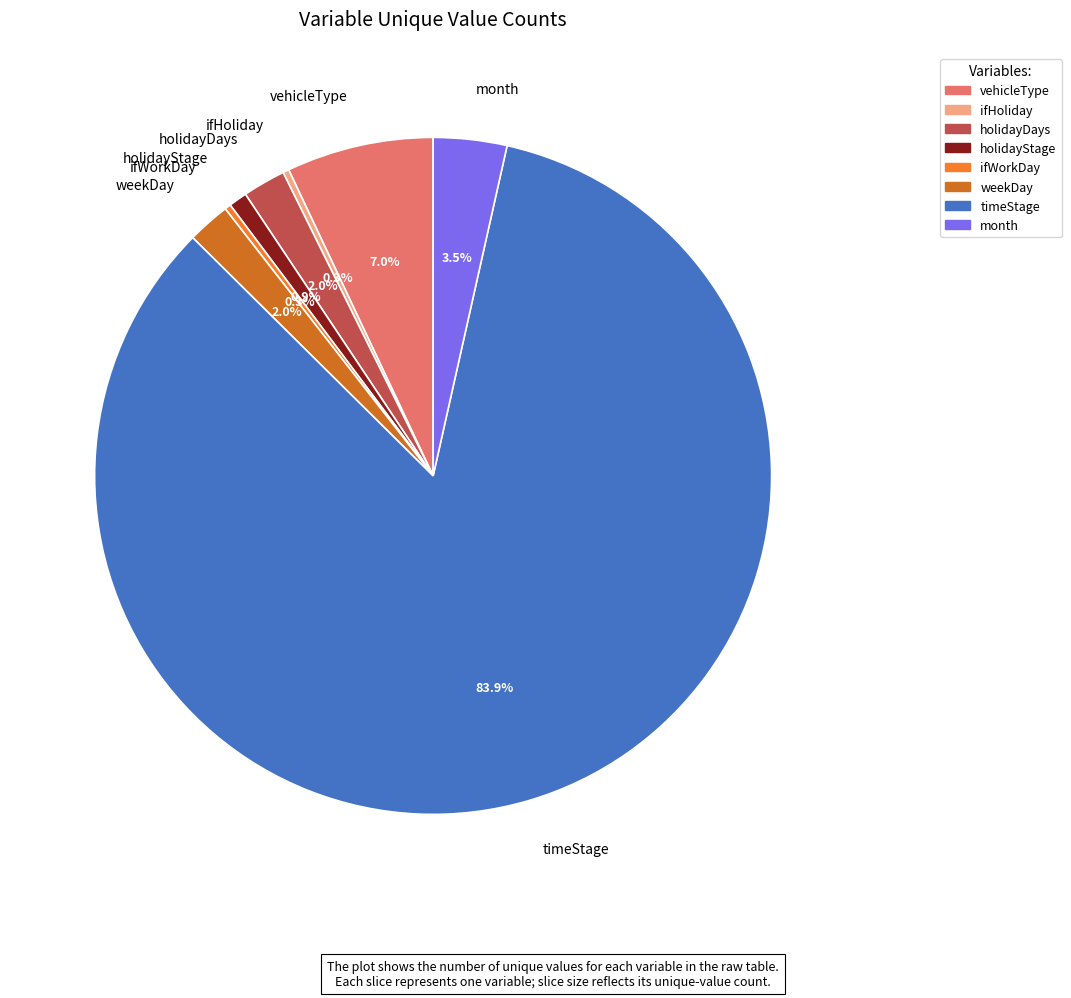

Count the number of slices in the pie.

8